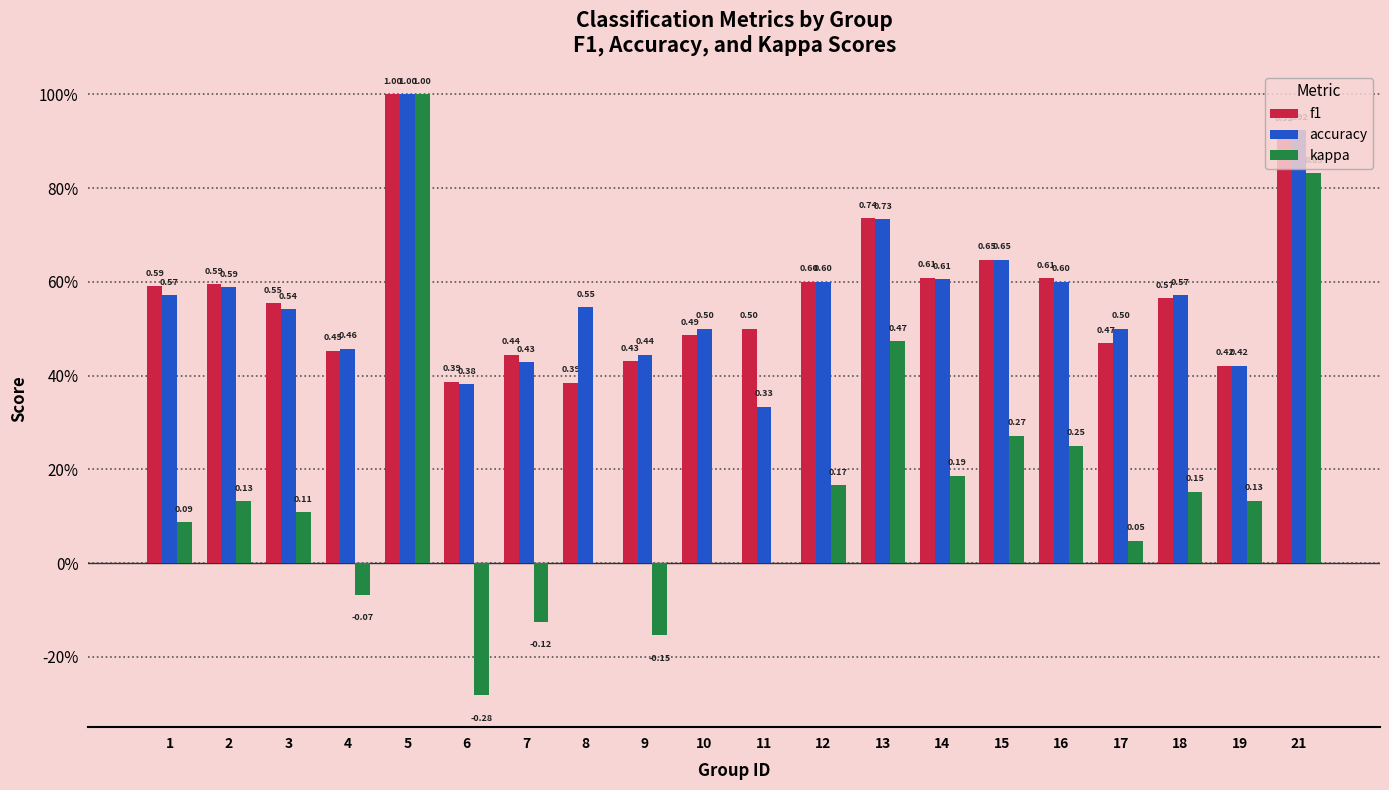

What are all the series names shown in the legend?

f1, accuracy, kappa